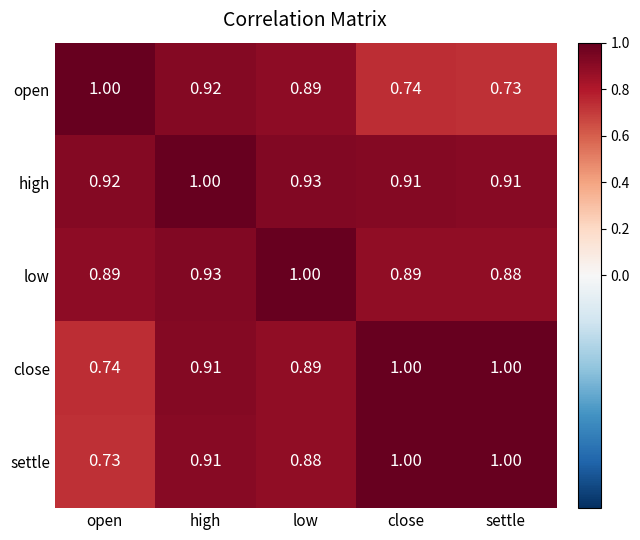

Between low and close, which series saw the biggest shift?

open